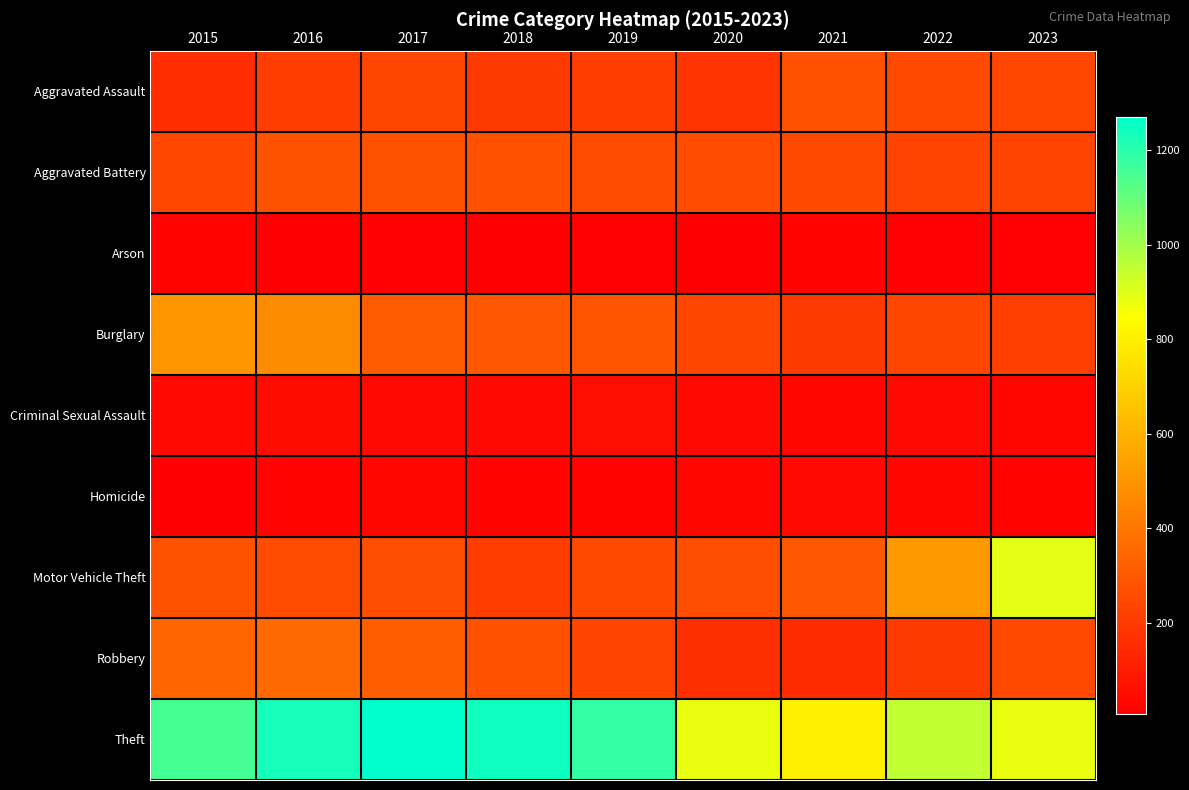

Which series has the largest total across all categories?

Theft